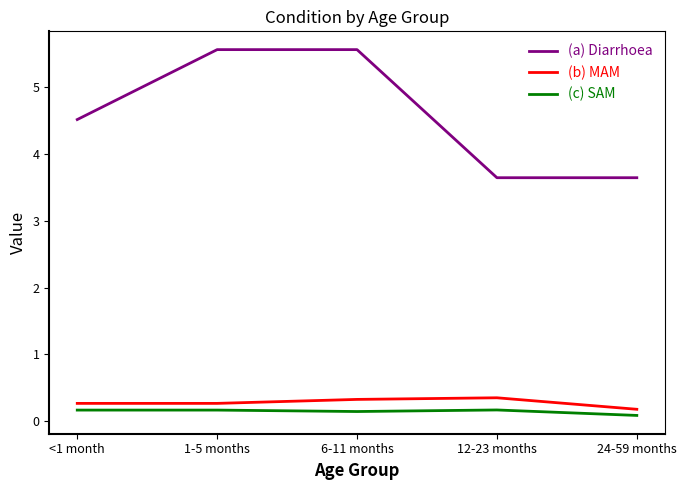

What is the total value across all series at 6-11 months?

6.0